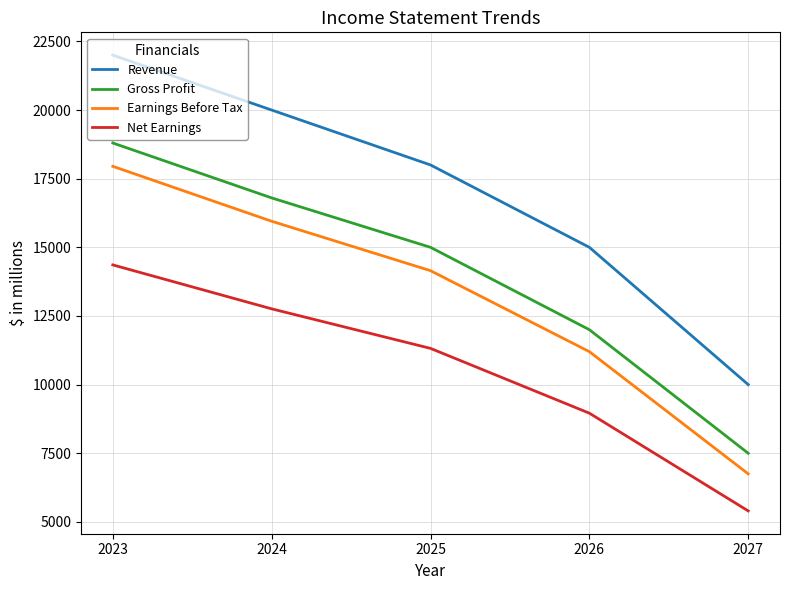

What is the difference between the second highest and second lowest values in the Revenue series?

5000